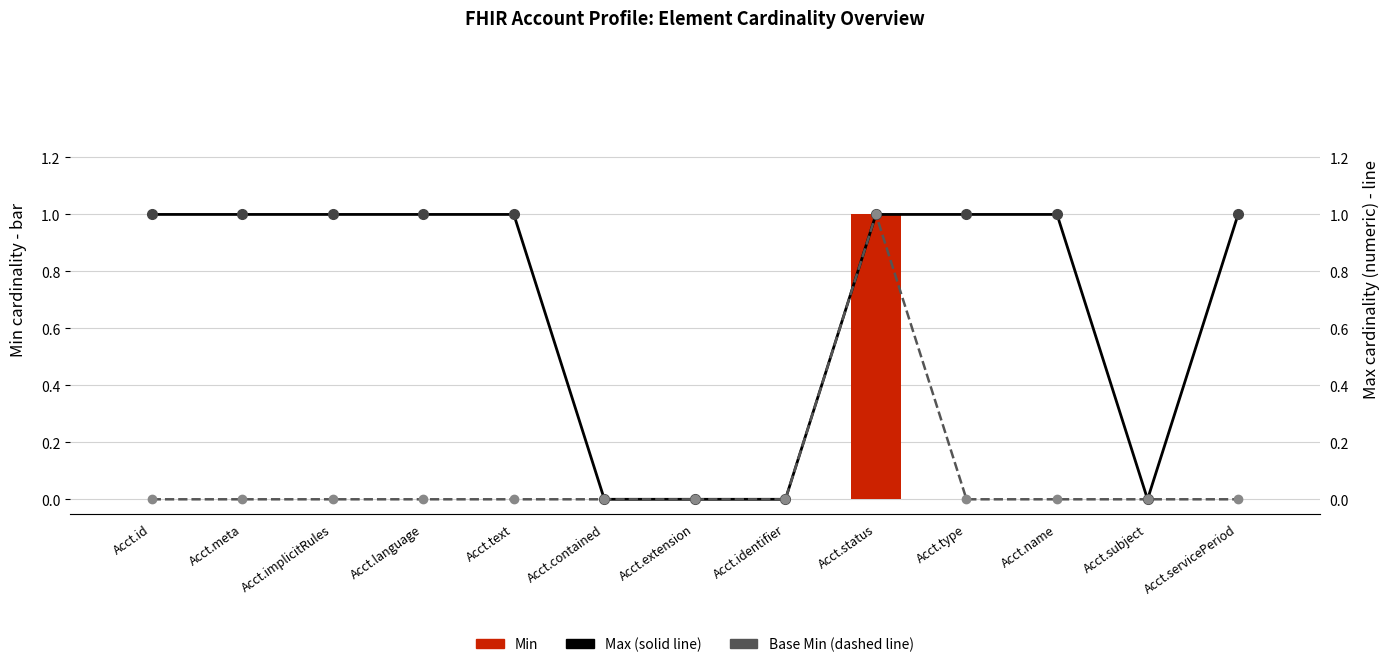

Which series has the largest total across all categories?

Max